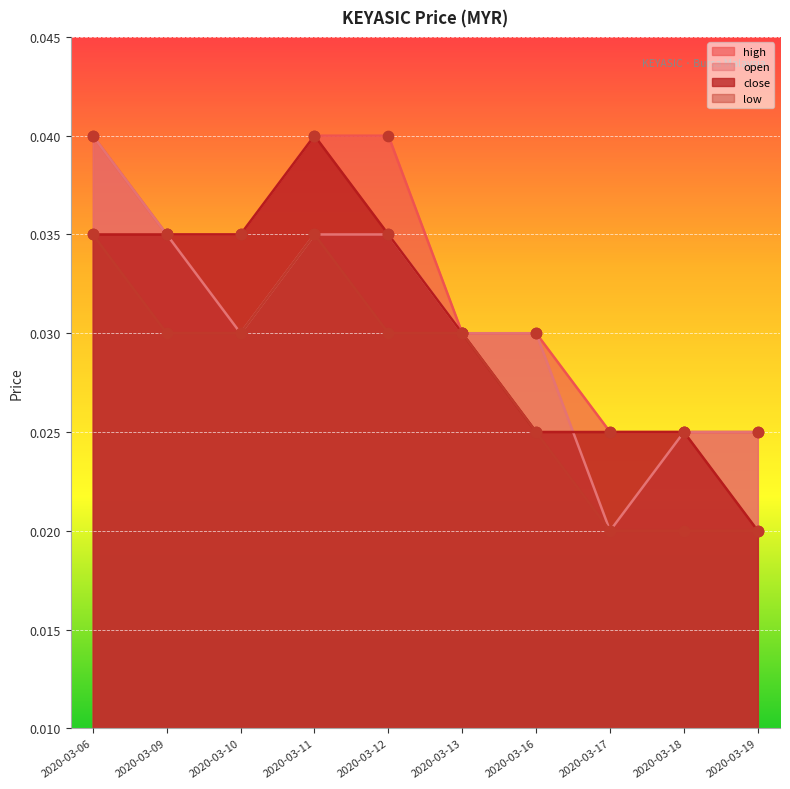

What are all the series names shown in the legend?

high, open, close, low